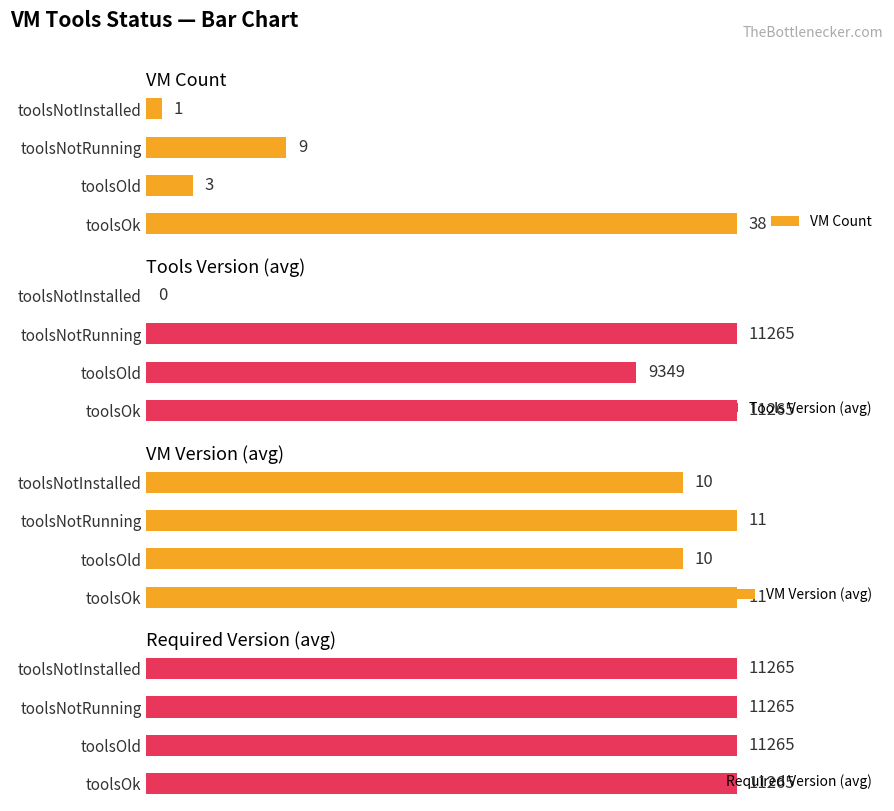

Rank the categories by VM Count value from lowest to highest.

toolsNotInstalled, toolsOld, toolsNotRunning, toolsOk